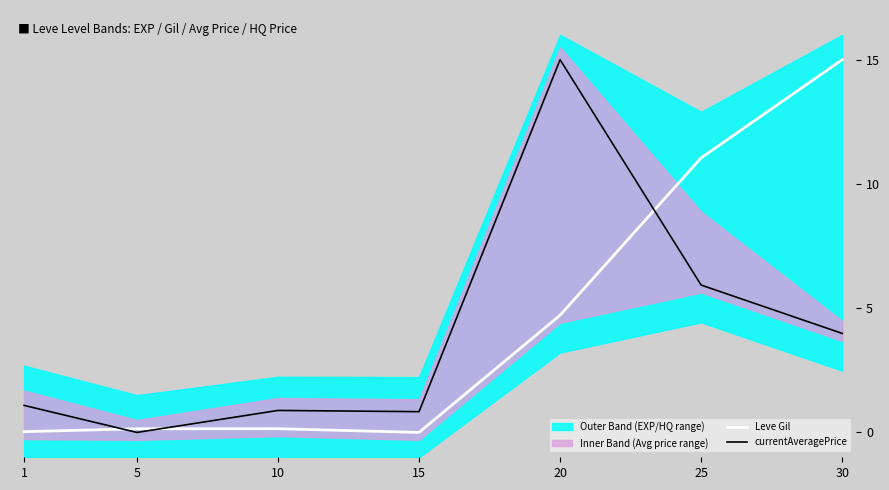

True or false: currentAveragePrice and Leve Gil intersect in this chart.

True